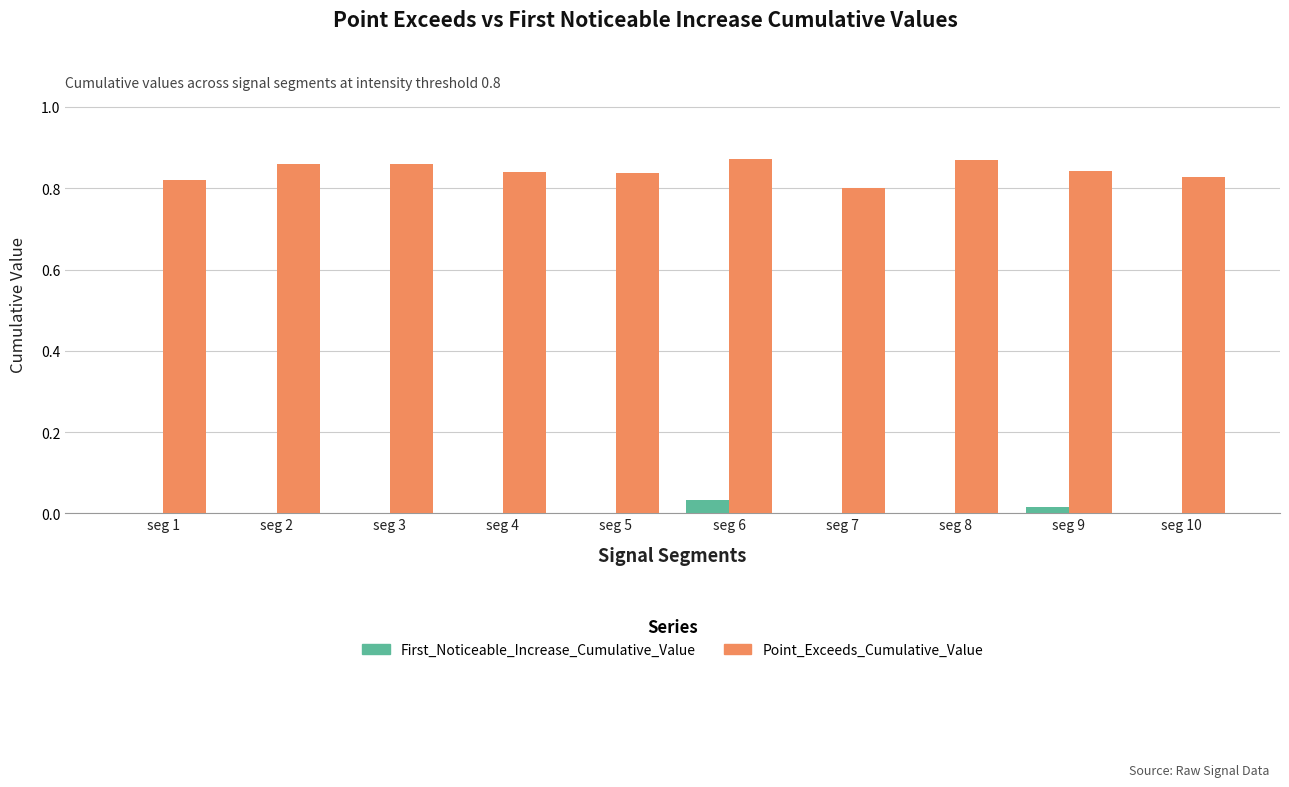

The Point_Exceeds_Cumulative_Value series shows 0.8 at seg 5. True or false?

True